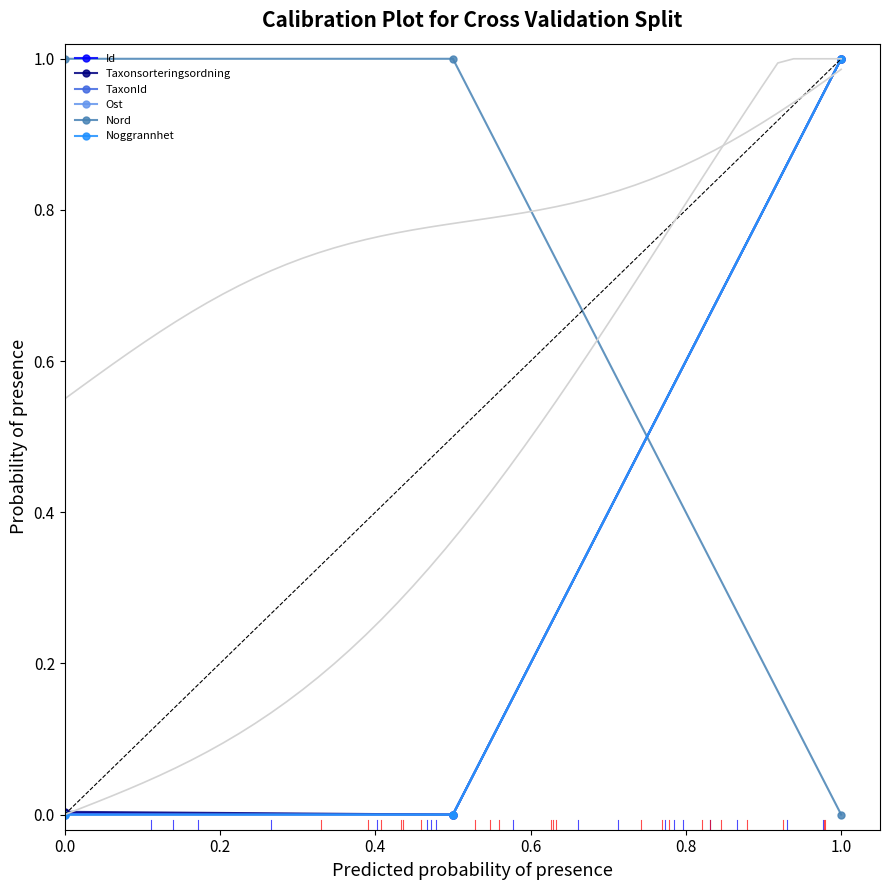

The value of Ost at 0.2 is -0.5. True or false?

False